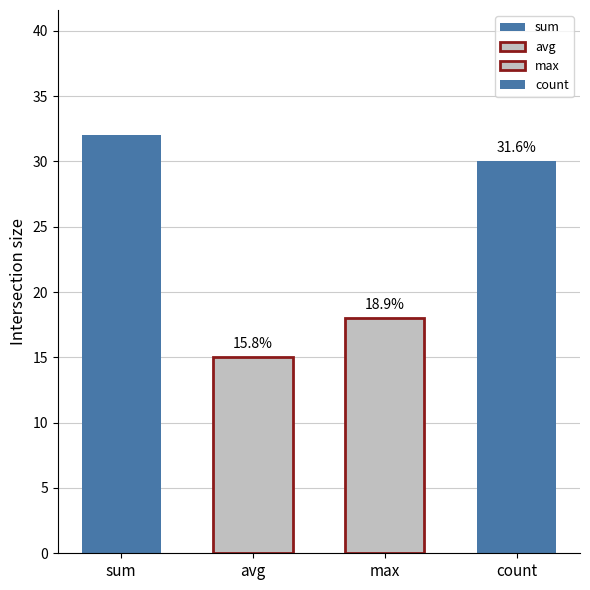

Is it true that sum equals 13 at sum?

False